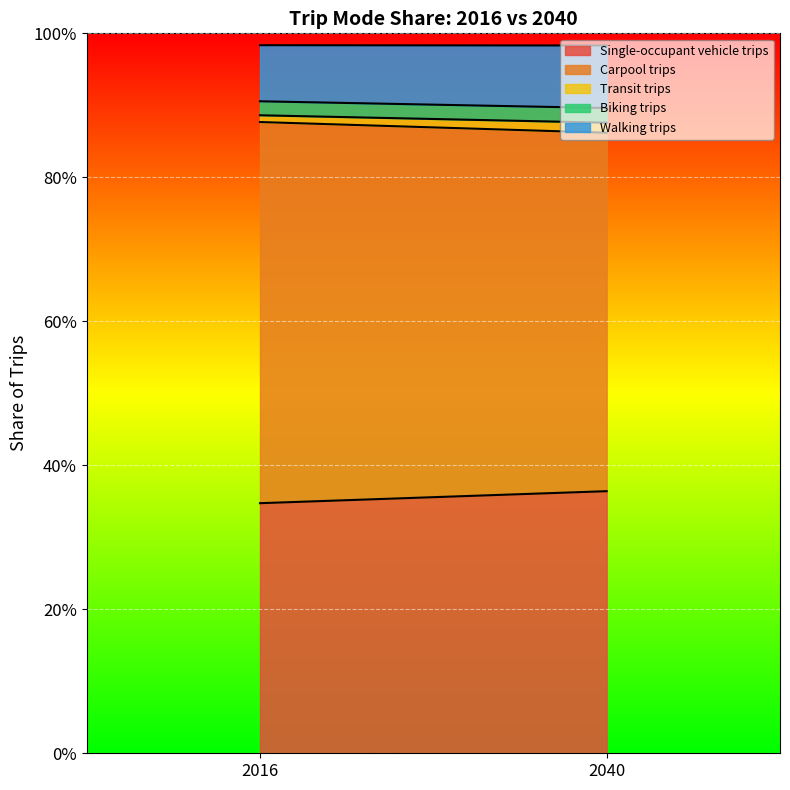

At which category does the chart reach its minimum across all series?

2016